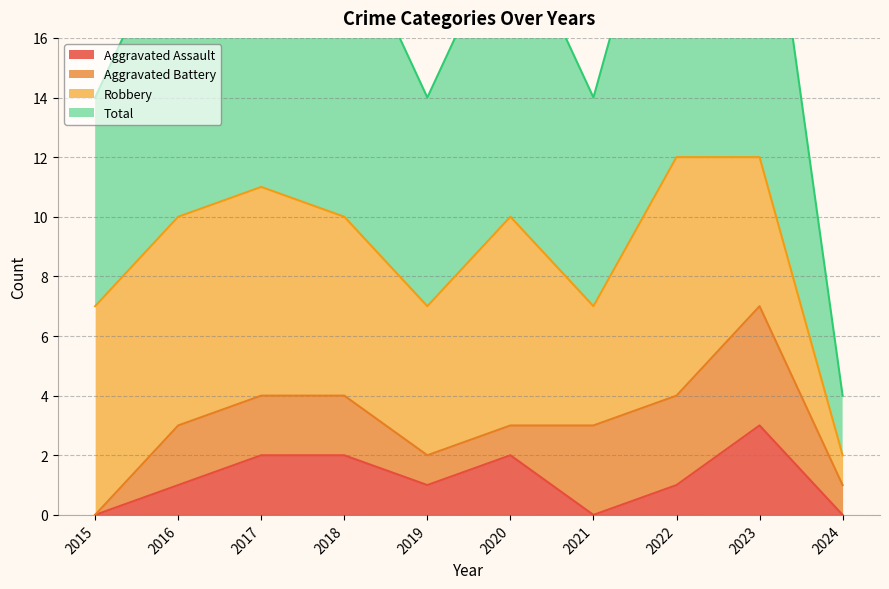

At which label does Aggravated Assault reach its peak?

2023